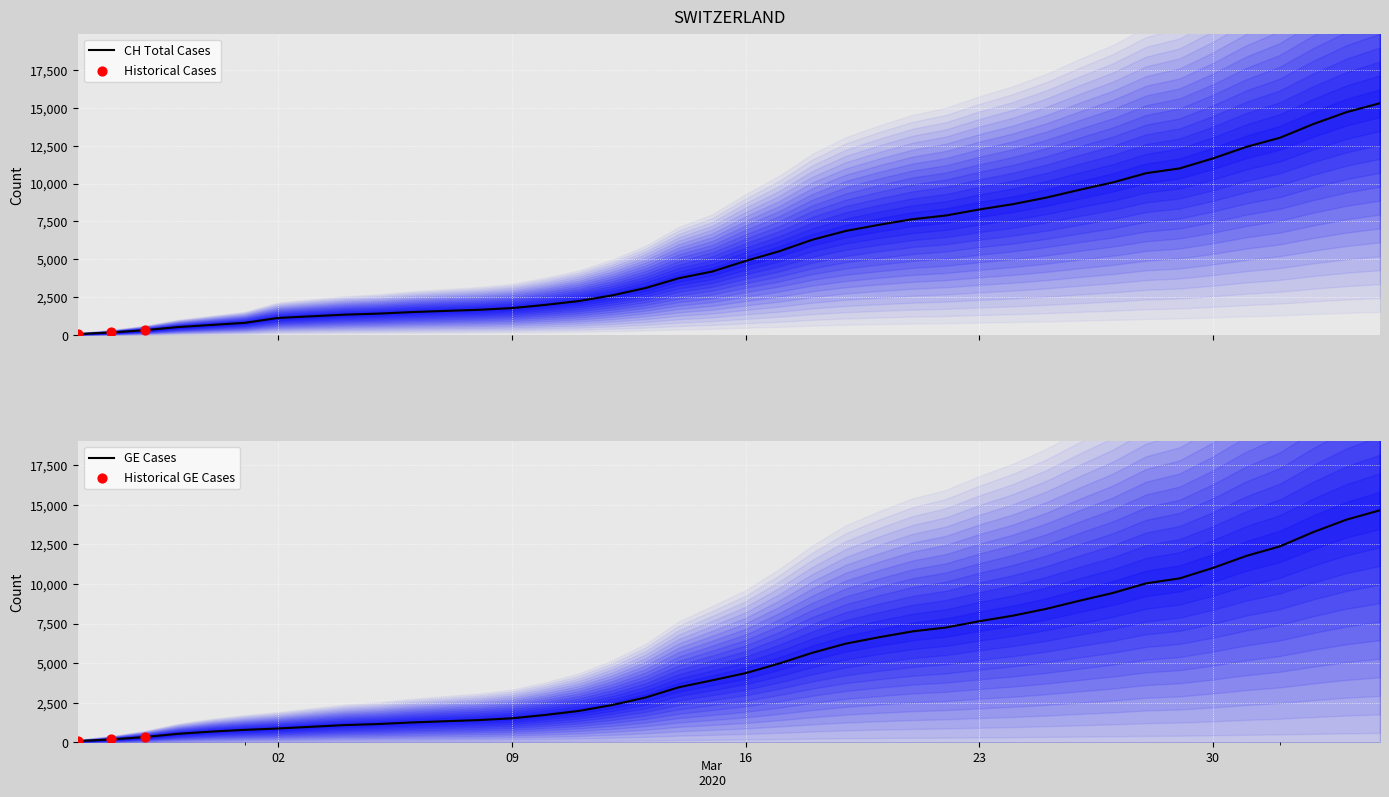

Which series has the largest total across all categories?

CH